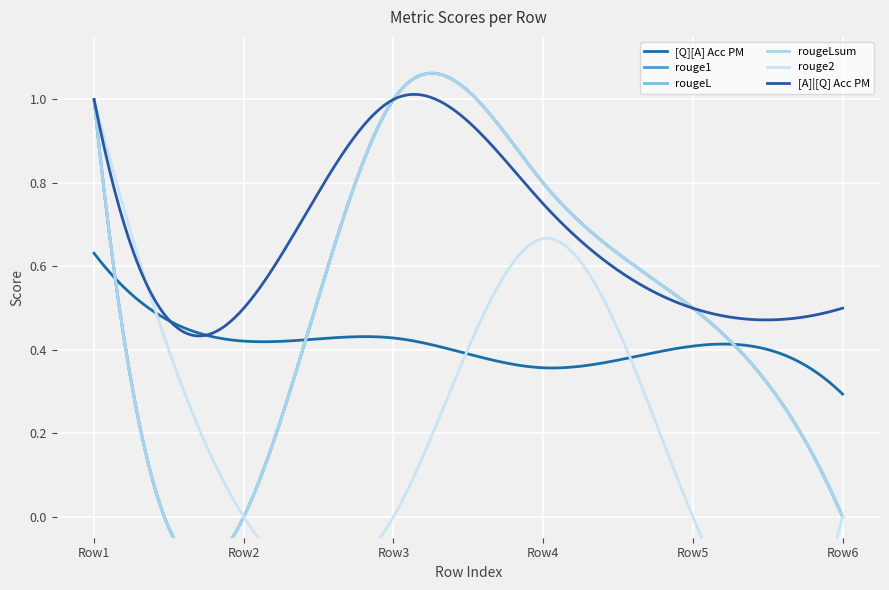

How many lines are shown in the chart?

6